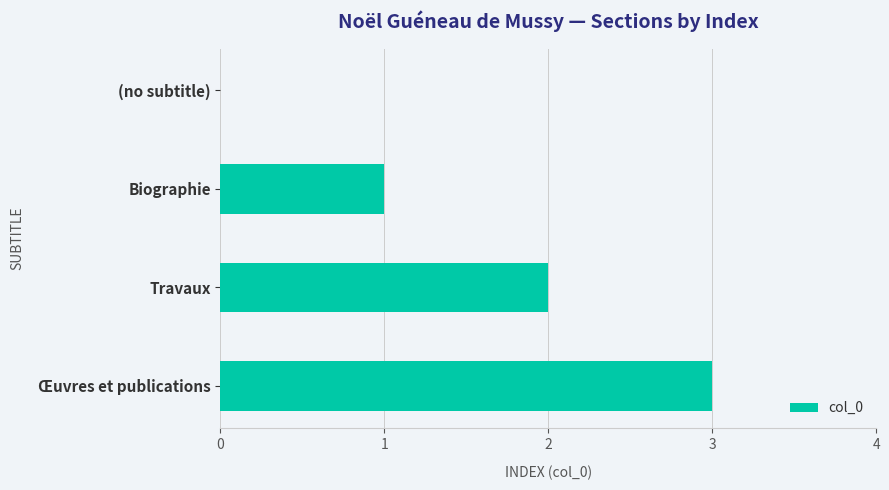

What is the sum of the values at Œuvres et publications and Biographie?

4